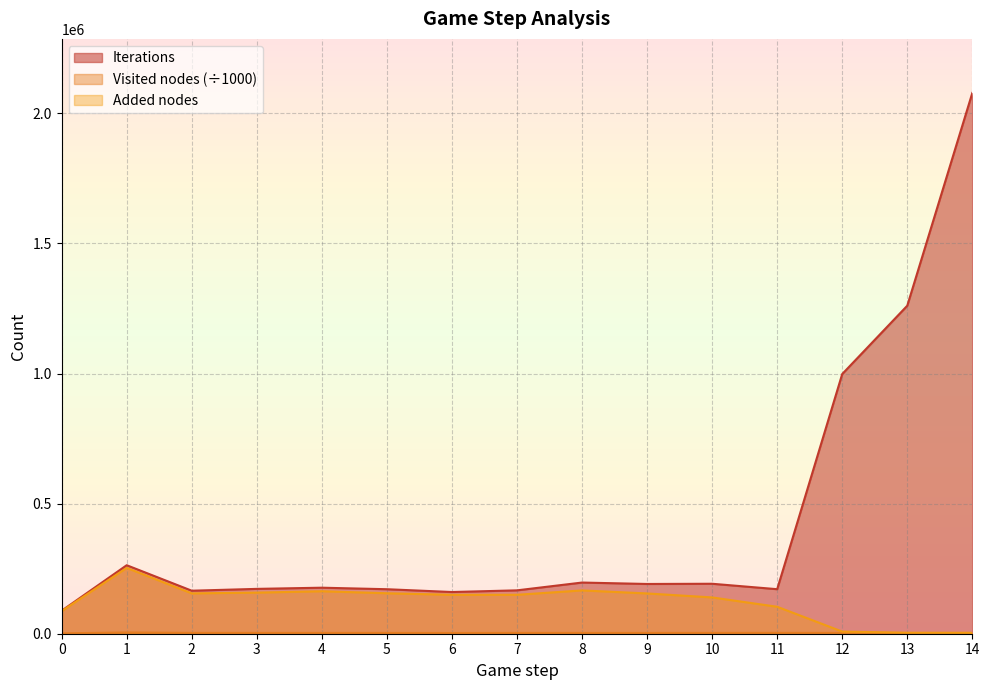

Reading left to right, what are all the values shown in this chart?

Iterations: 88426.0	263332.0	165355.0	172362.0	176906.0	171071.0	160298.0	166721.0	196716.0	191238.0	192067.0	171173.0	998249.0	1260924.0	2078636.0
Visited nodes: 1551.0	4775.2	3226.1	3178.8	3074.9	3103.7	2796.2	3132.9	3077.8	3070.2	3160.5	3342.9	3085.3	2592.4	2711.5
Added nodes: 86856.0	252960.0	155072.0	157970.0	163273.0	155553.0	149515.0	149643.0	166473.0	154844.0	139530.0	103638.0	8225.0	3864.0	3572.0